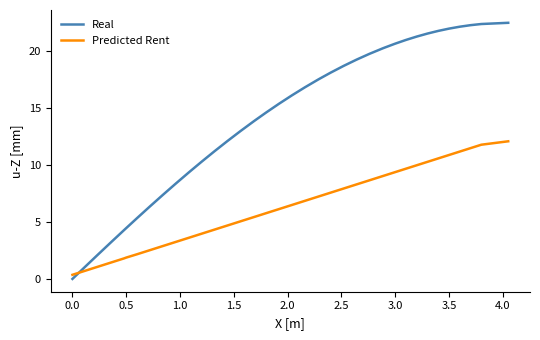

True or false: Predicted Rent and Real cross at least once.

True